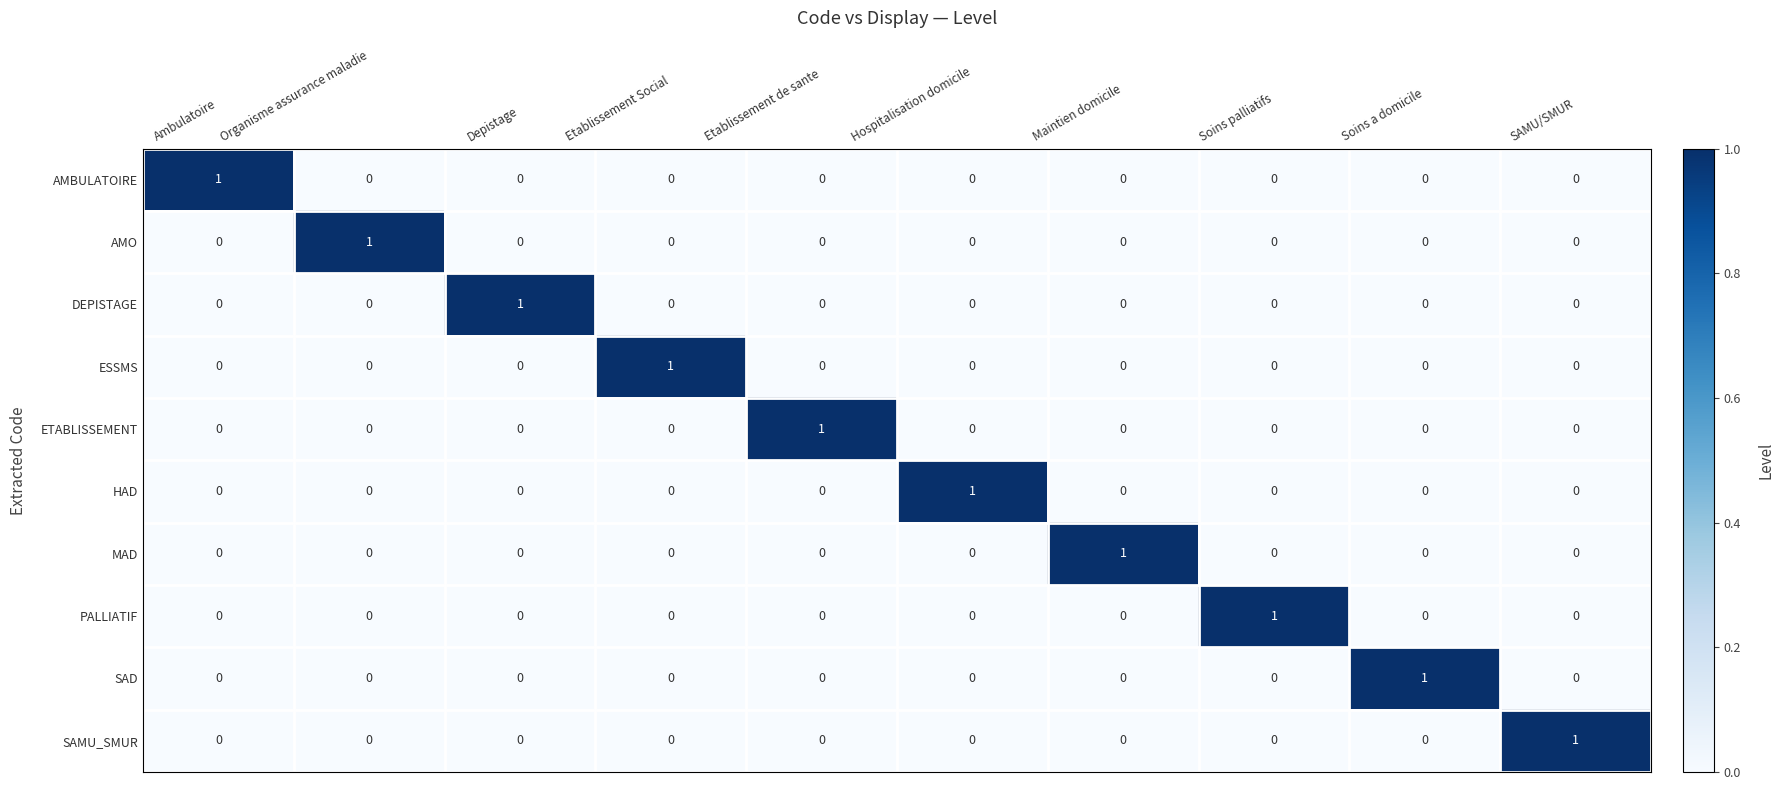

How many PALLIATIF values are between 0 and 1?

10